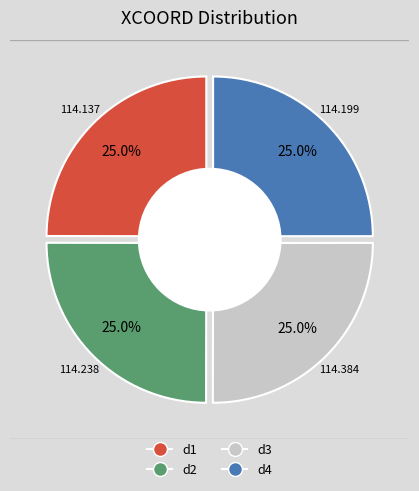

What is the change in value from d1 to d3?

+0.2